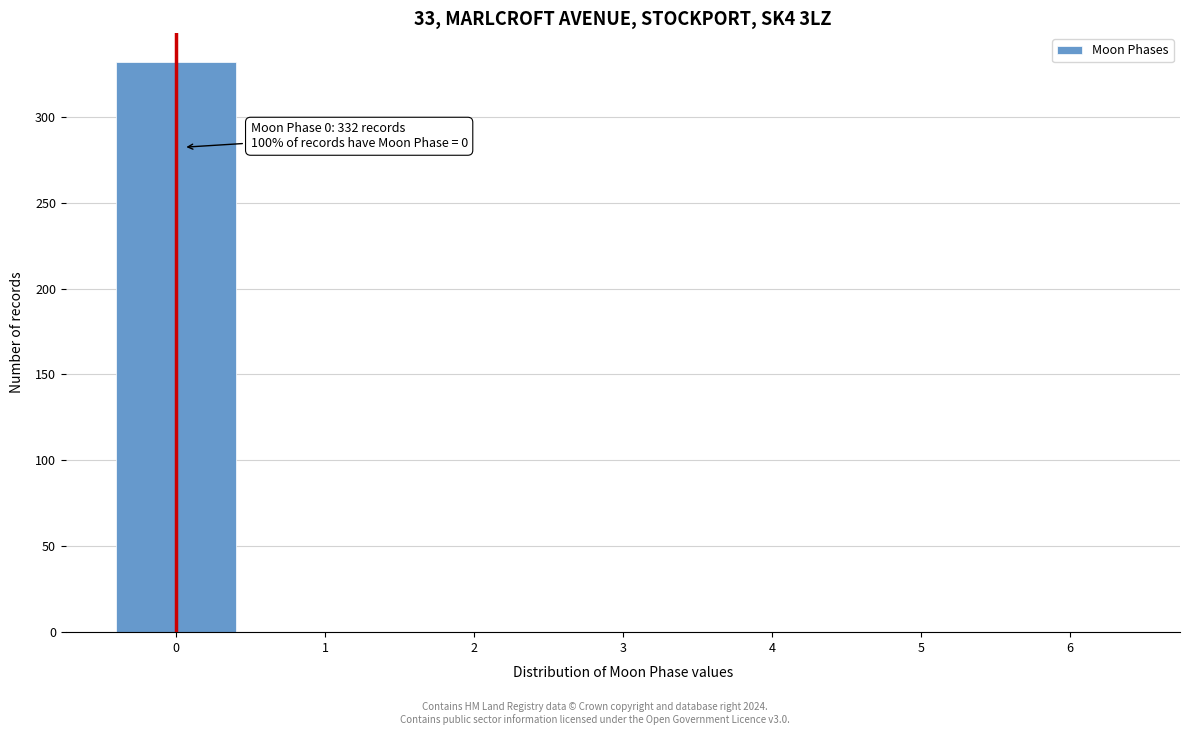

Reading left to right, what are all the values shown in this chart?

0=332	1=0	2=0	3=0	4=0	5=0	6=0